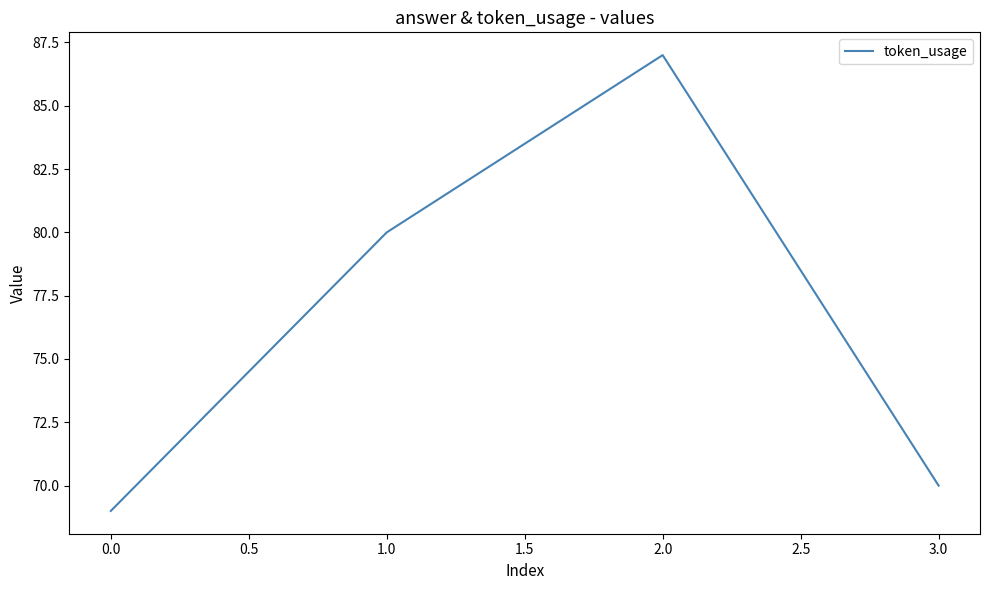

What is the change in value from 0.0 to 1.0?

+11